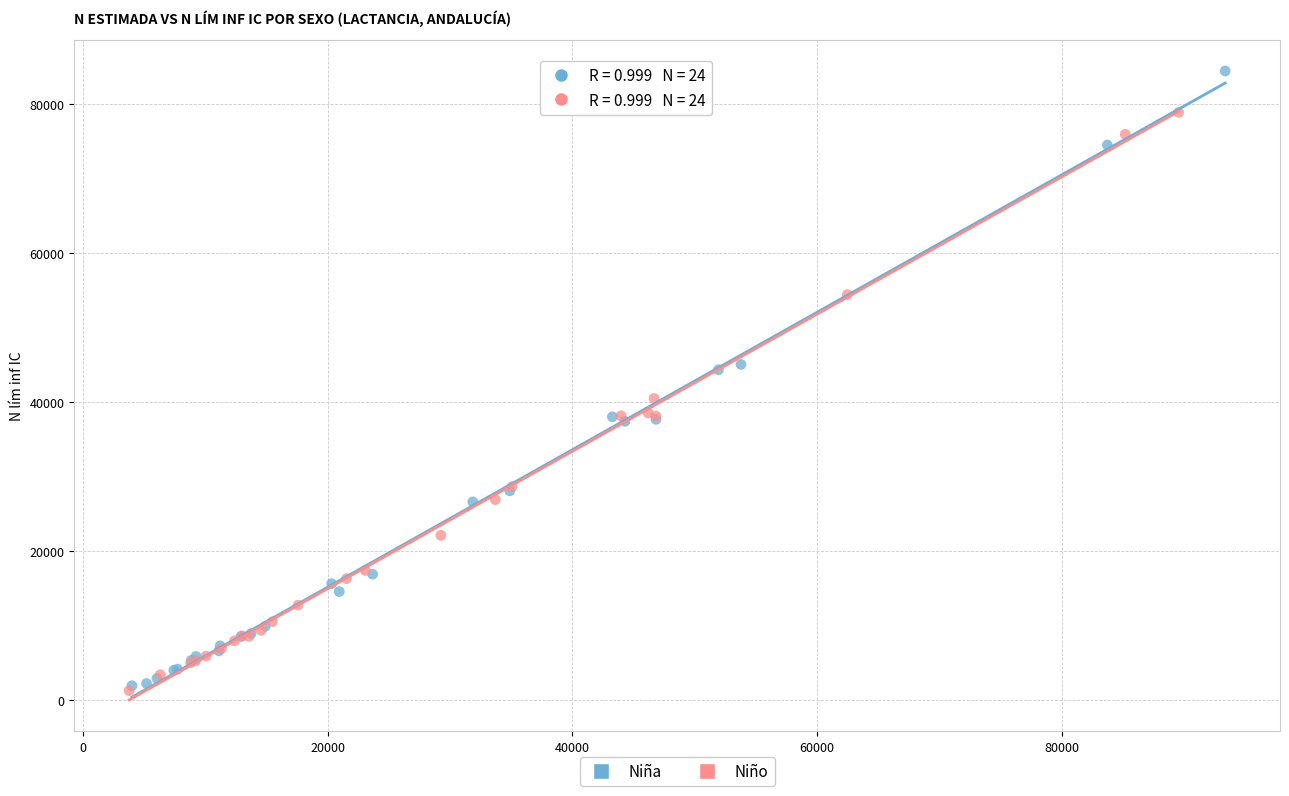

Which series reaches the maximum Y coordinate?

Niña